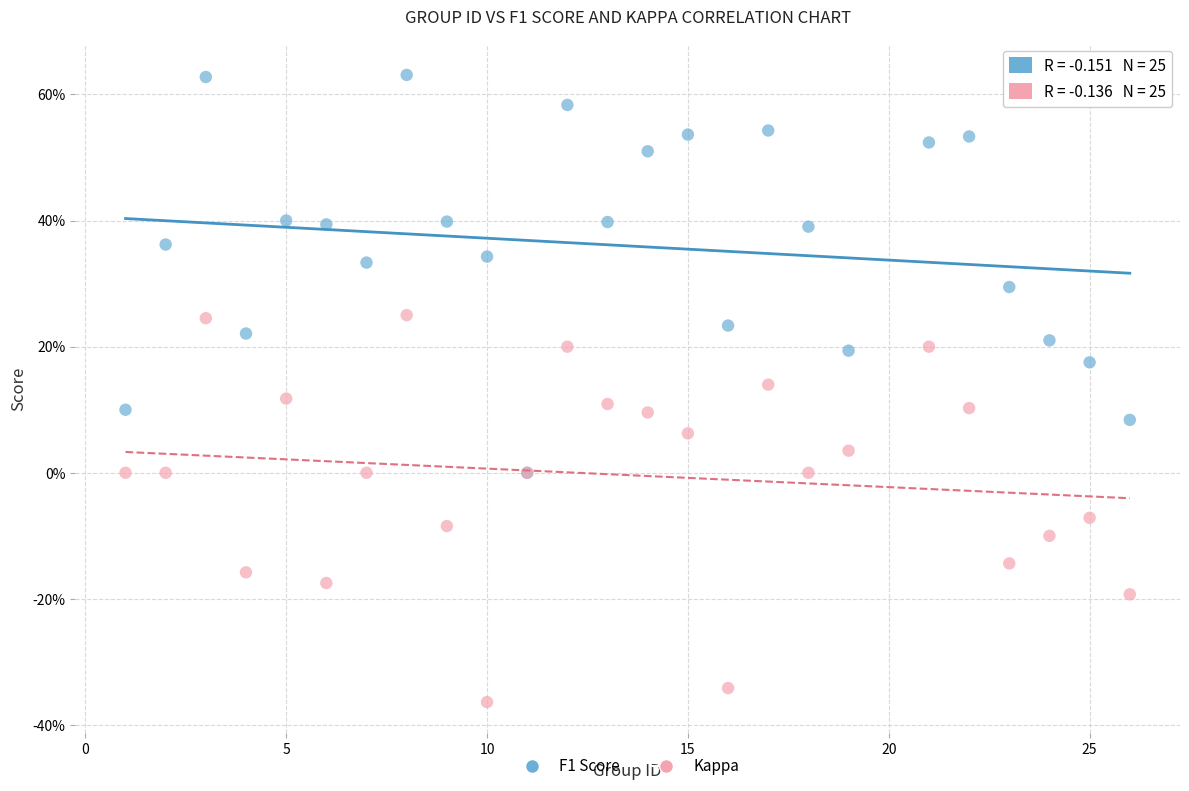

What are all the series names shown in the legend?

F1 Score, Kappa